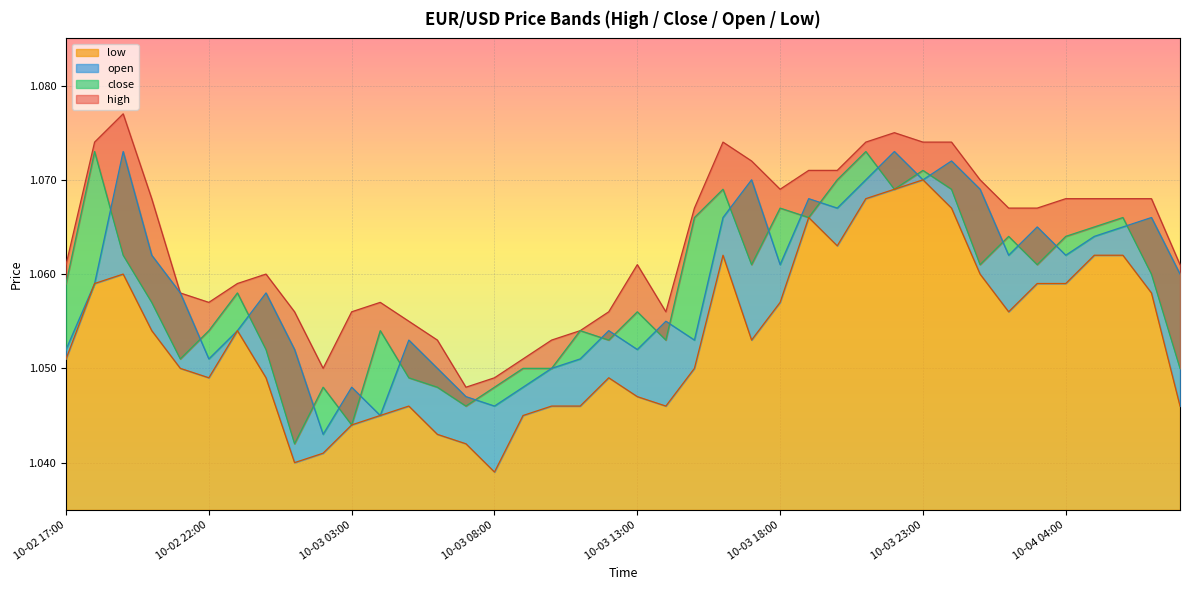

How many interior local peaks does the open series have?

12